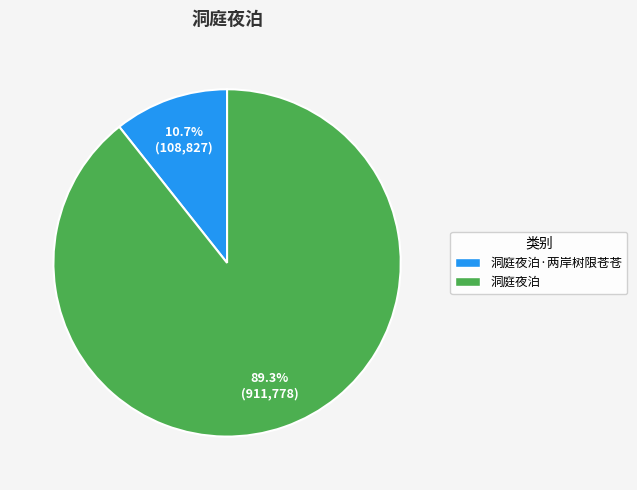

What portion of the pie excludes 洞庭夜泊·两岸树限苍苍?

89.3%